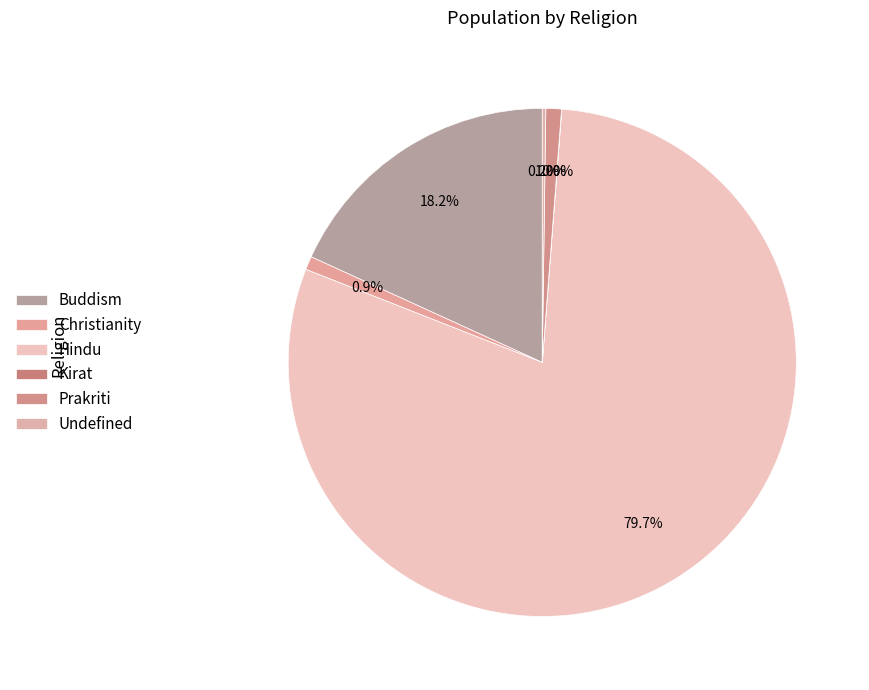

Which category has the biggest portion of the pie?

Hindu